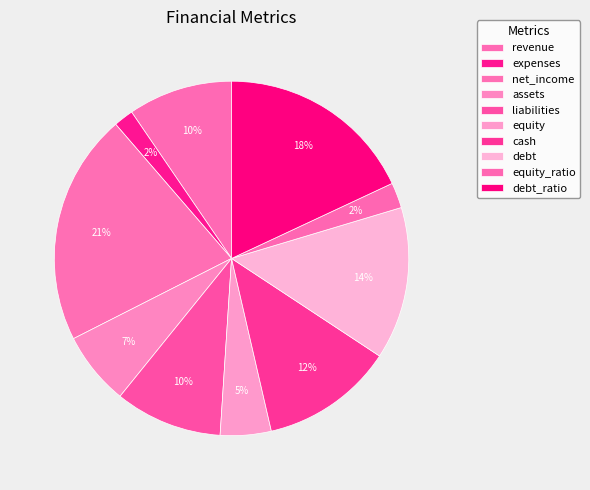

Approximately how many times larger is the value at equity compared to debt?

0.3